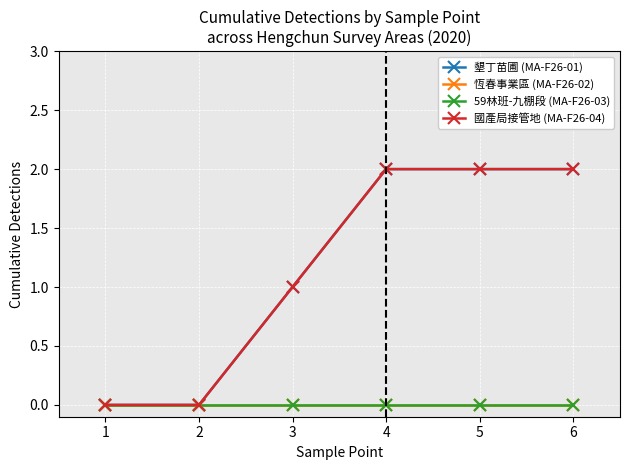

Rank the categories by 墾丁苗圃 (MA-F26-01) value from lowest to highest.

1, 2, 3, 4, 5, 6